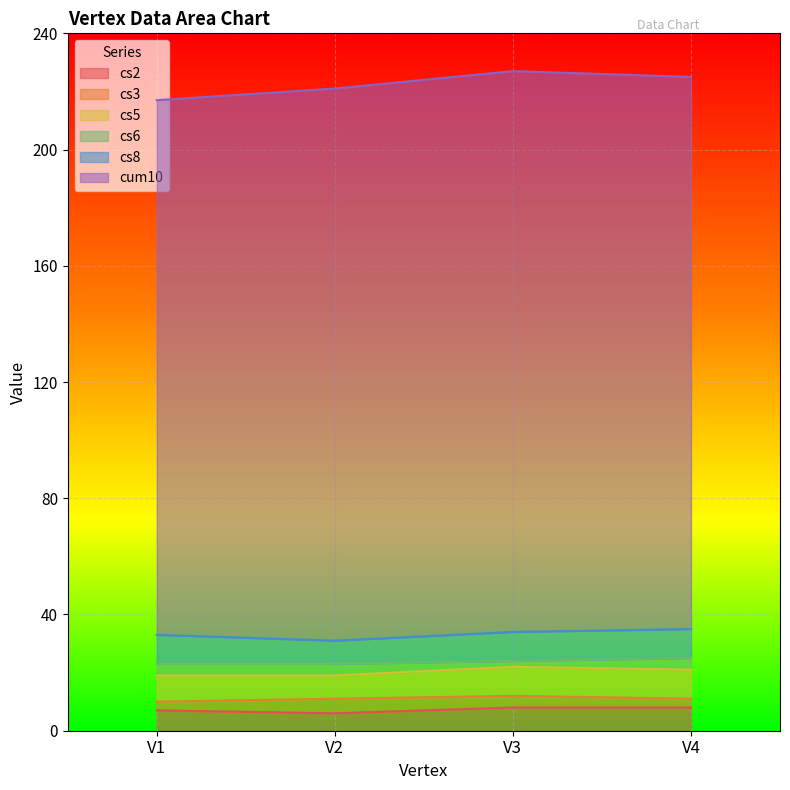

Rank the series at V4 from highest to lowest value.

cum10, cs8, cs6, cs5, cs3, cs2